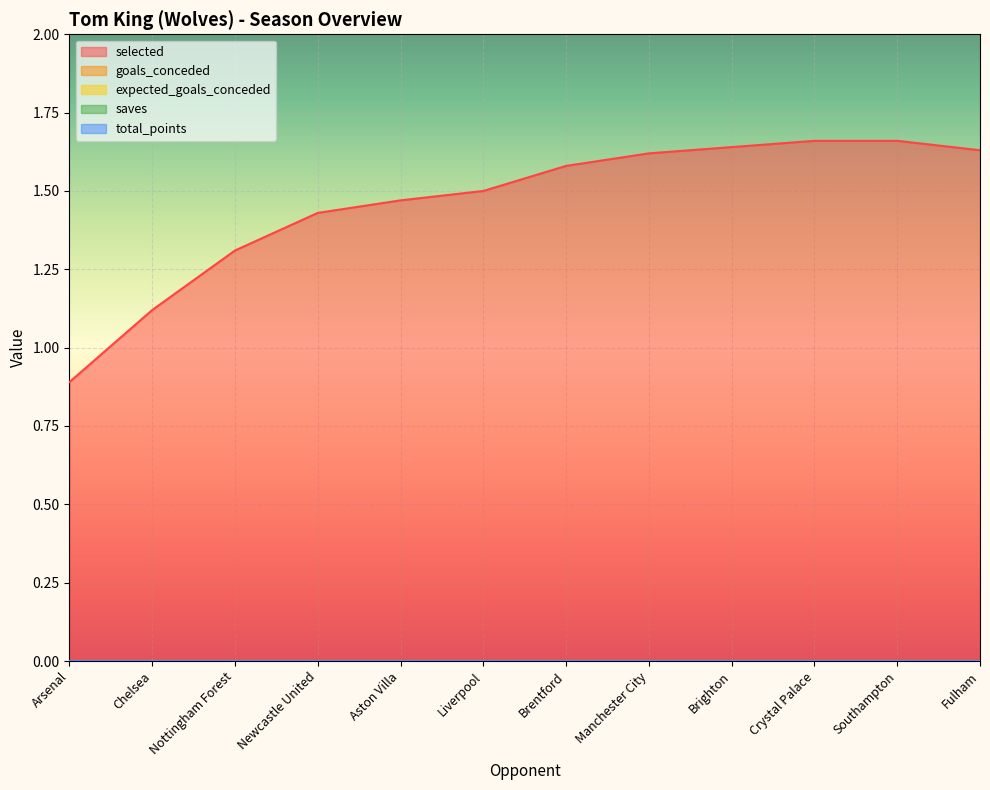

Rank the categories by expected_goals_conceded value from lowest to highest.

Arsenal, Chelsea, Nottingham Forest, Newcastle United, Aston Villa, Liverpool, Brentford, Manchester City, Brighton, Crystal Palace, Southampton, Fulham